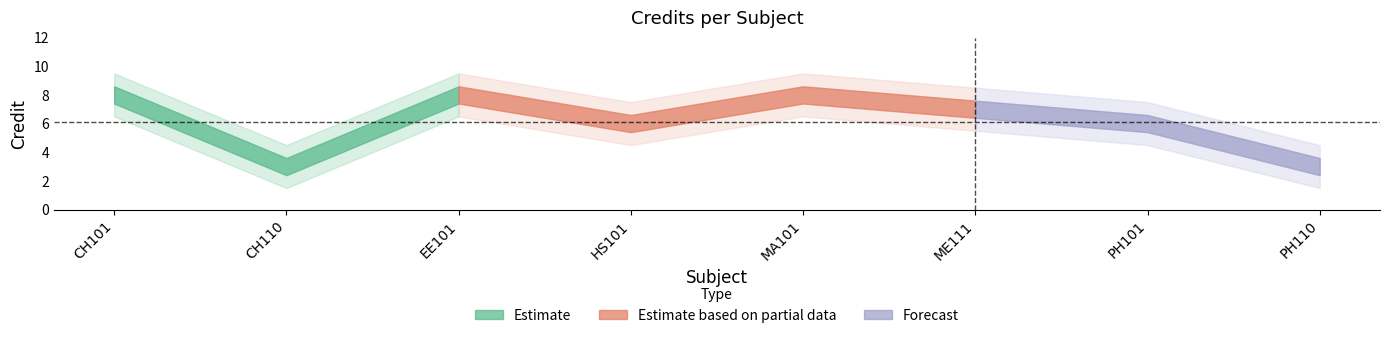

Where is the first local maximum?

EE101